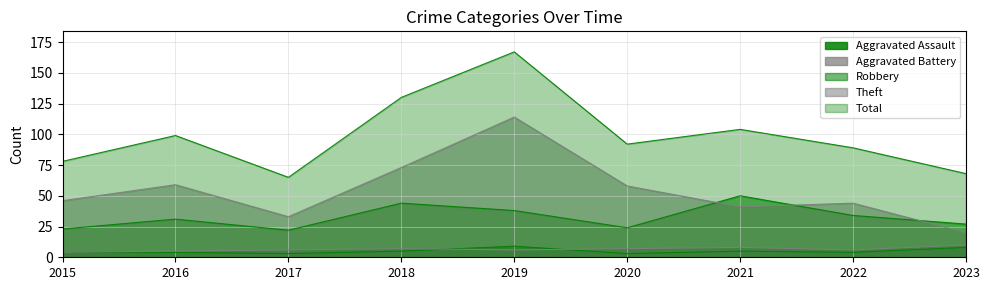

True or false: Robbery has more than 1 points higher than both neighbors.

True